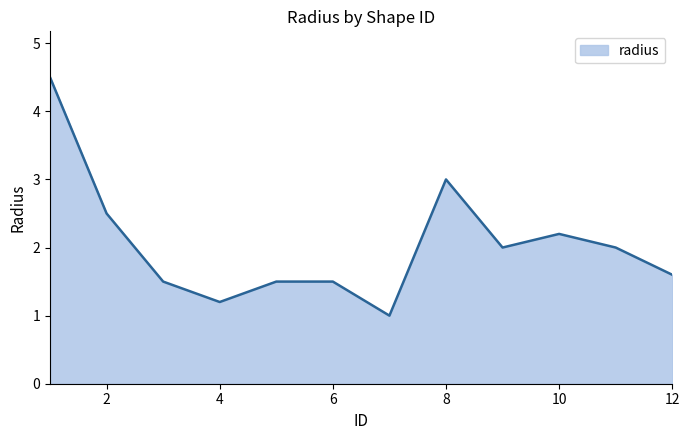

What is the difference between the maximum and minimum values?

3.5